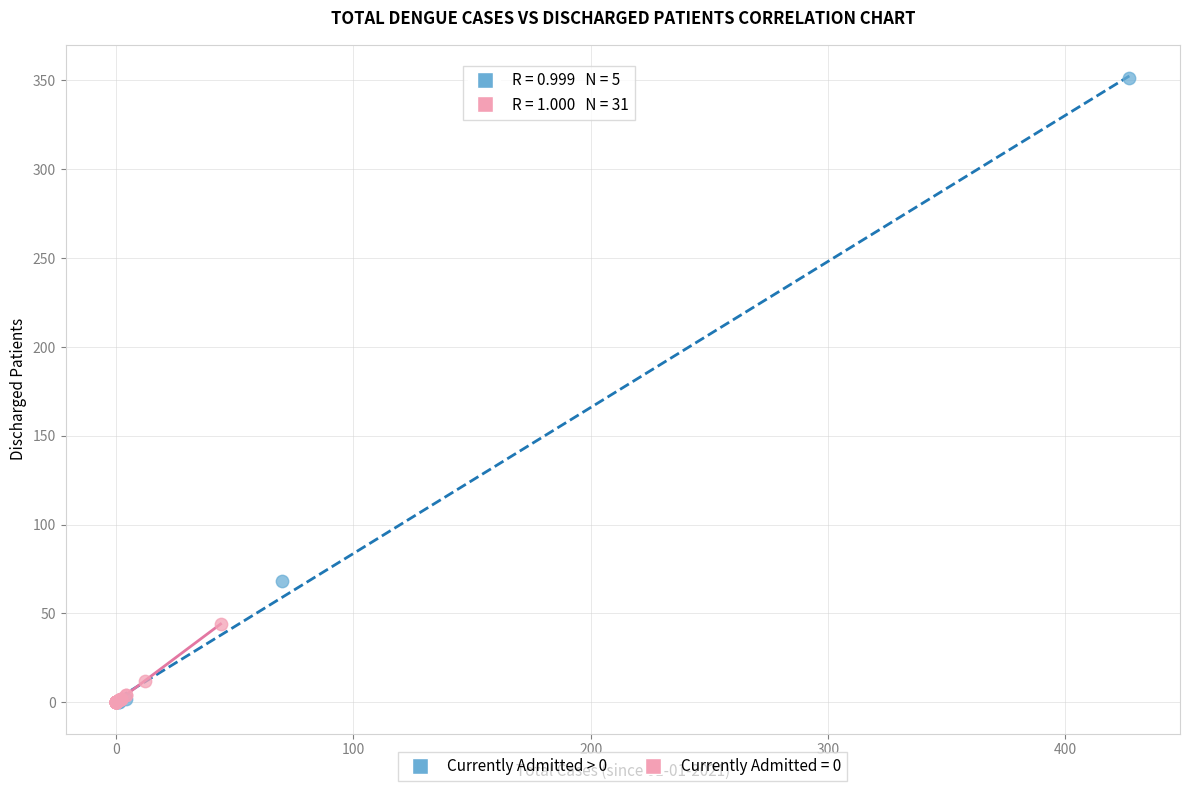

Which series contains the highest Y value?

Currently Admitted > 0